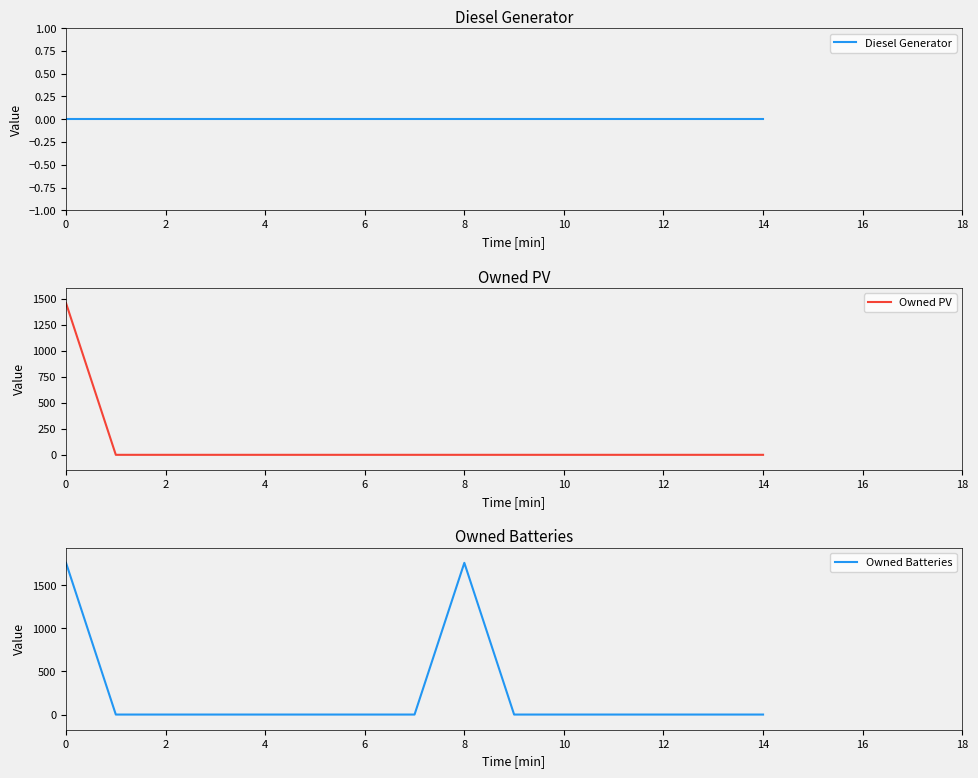

The value of Owned PV at 14 is 741. True or false?

False